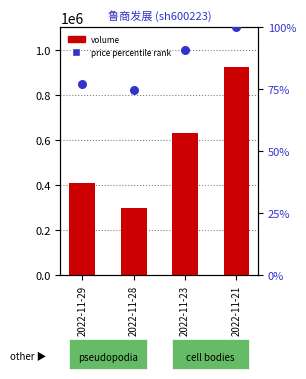

What is the total value across all series at 2022-11-28?

296278.7